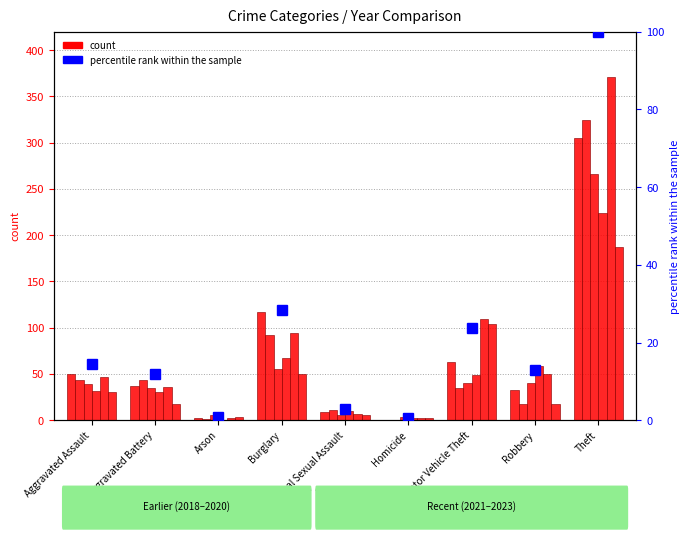

At which label does the data first exceed 12?

Aggravated Assault